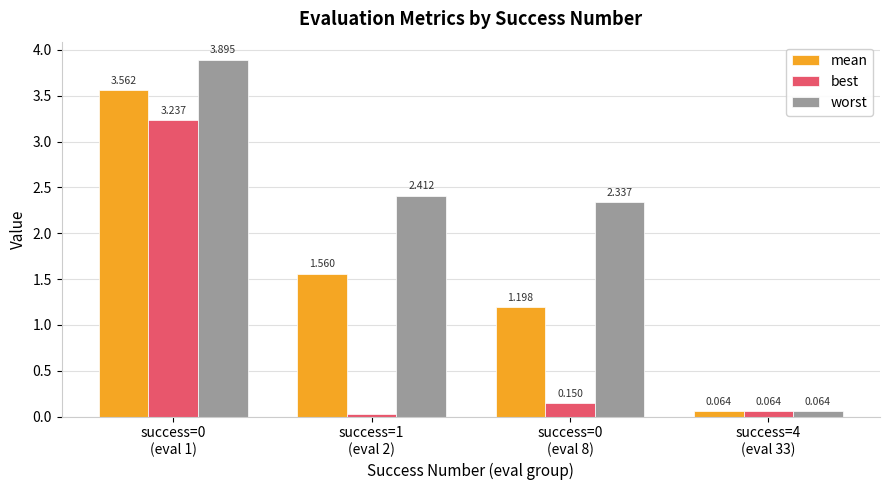

How many data points in worst are less than 2?

1